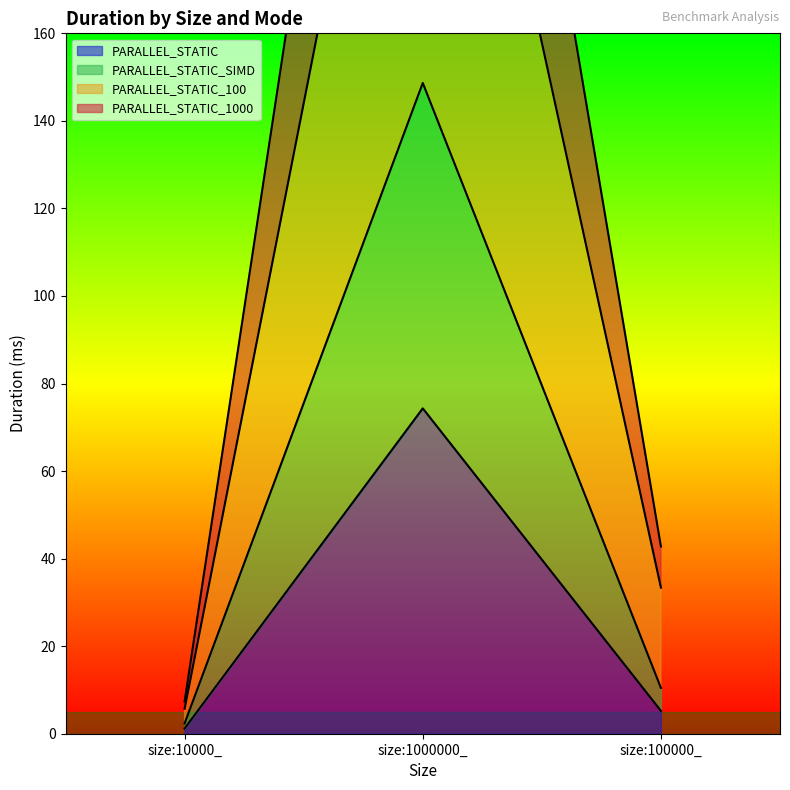

List the series in order of their overall mean, highest first.

PARALLEL_STATIC_1000, PARALLEL_STATIC_100, PARALLEL_STATIC_SIMD, PARALLEL_STATIC